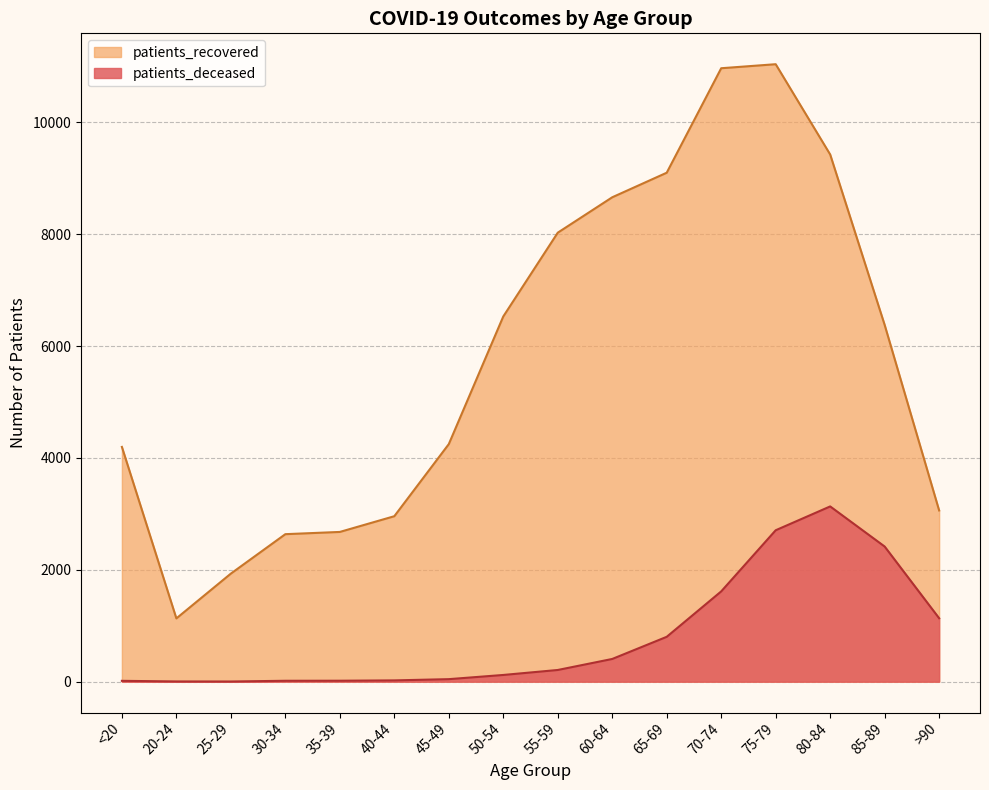

How many interior local peaks does the patients_deceased series have?

1